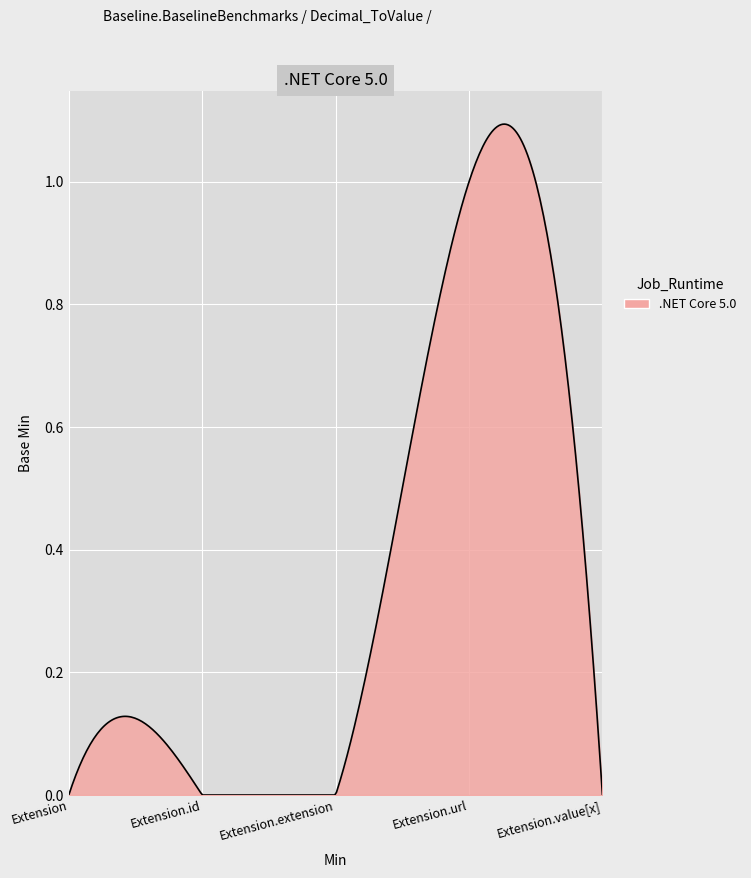

Rank the categories by value from highest to lowest.

Extension.url, Extension, Extension.id, Extension.extension, Extension.value[x]